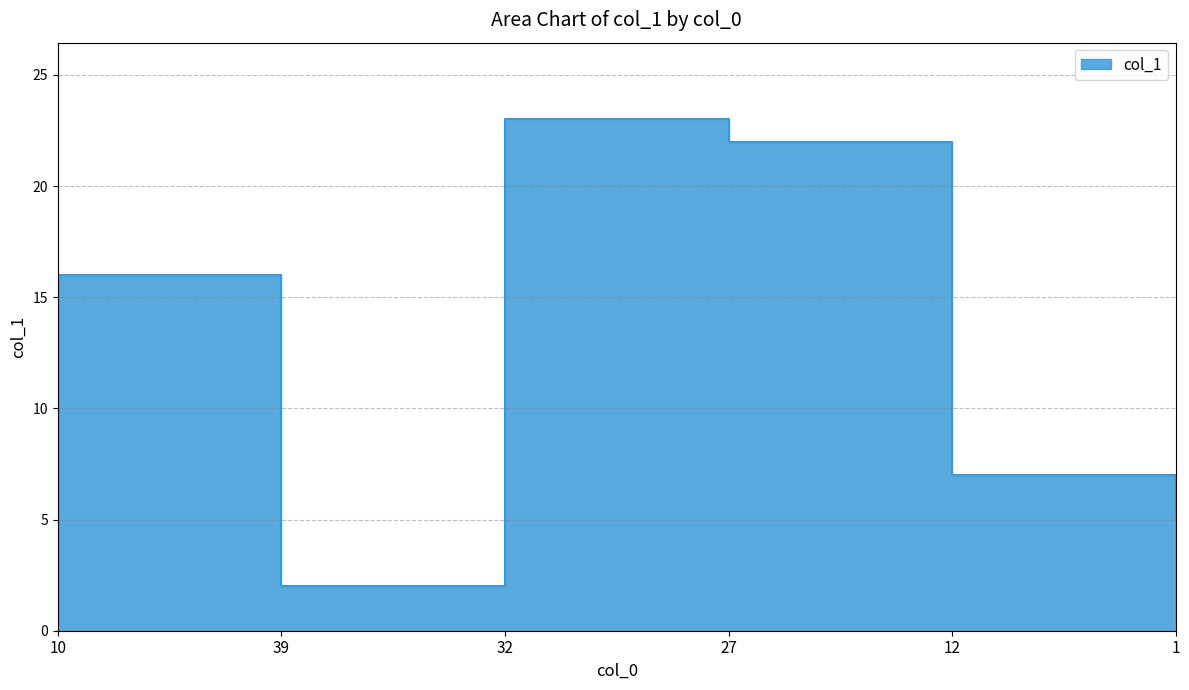

List the labels in order of value, smallest first.

39, 1, 12, 10, 27, 32